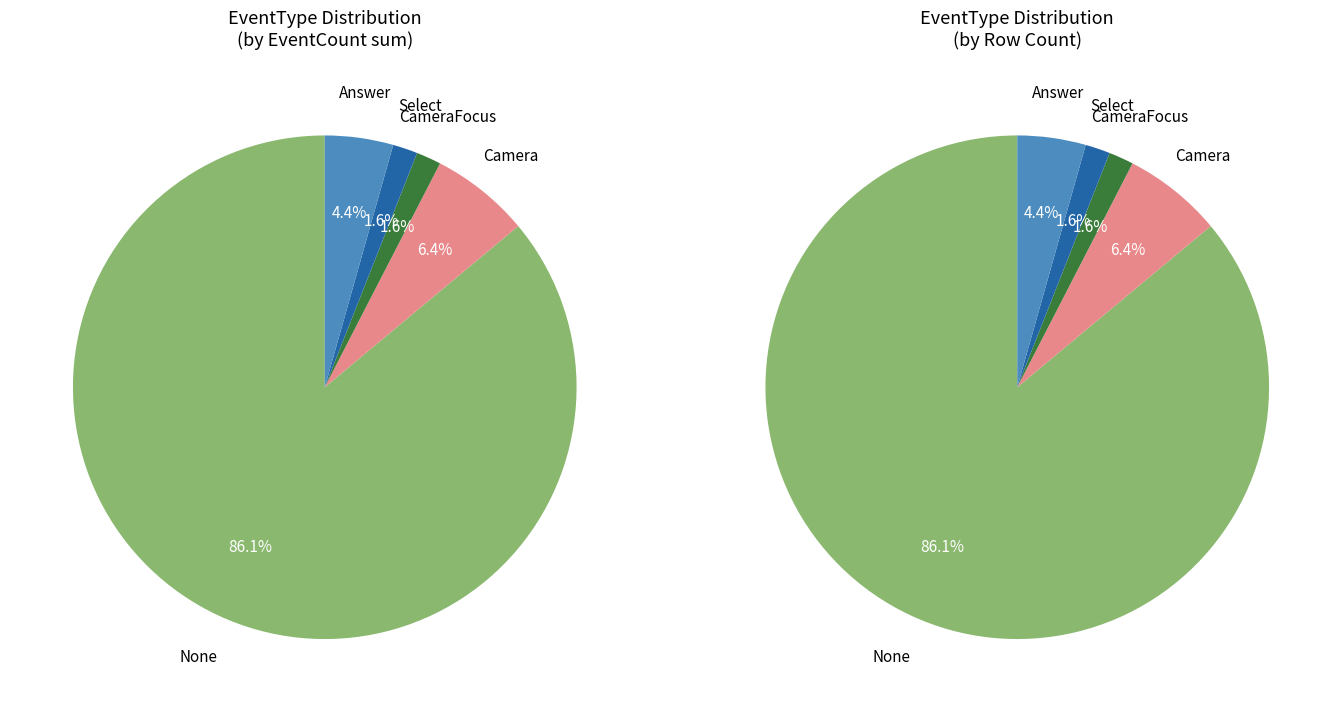

The Select slice represents 26% of the pie. True or false?

False